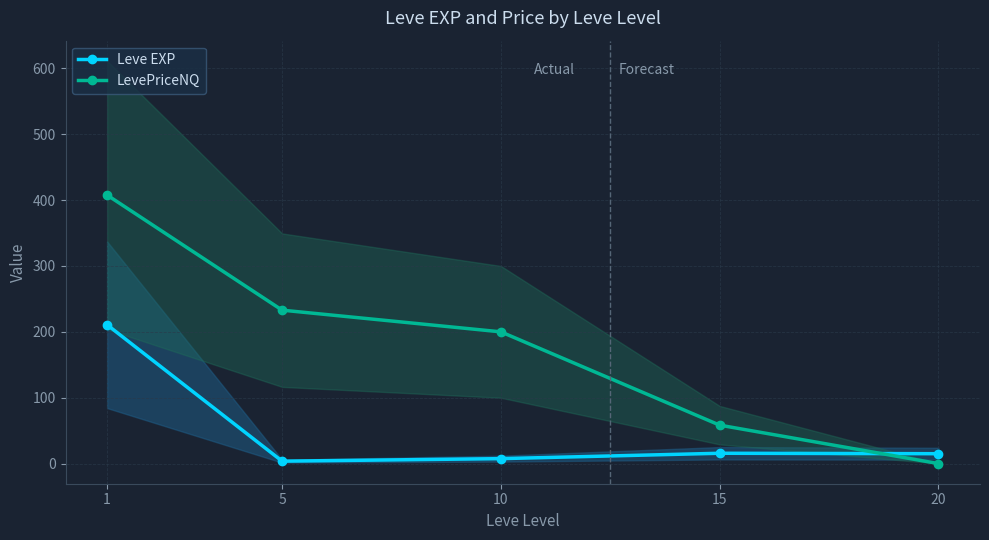

Does the chart display data point markers on the line(s)?

Yes